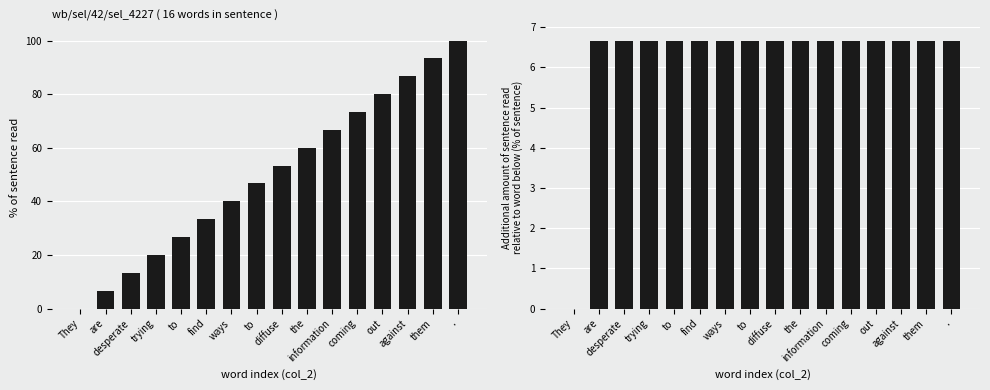

What is the spread (max minus min) of values at ways?

33.3